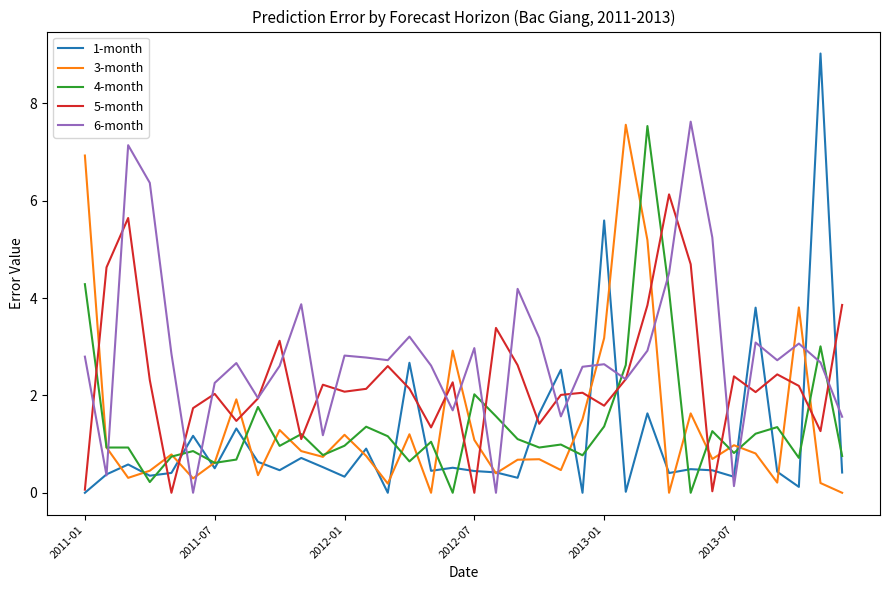

What is the greatest value displayed?

9.0